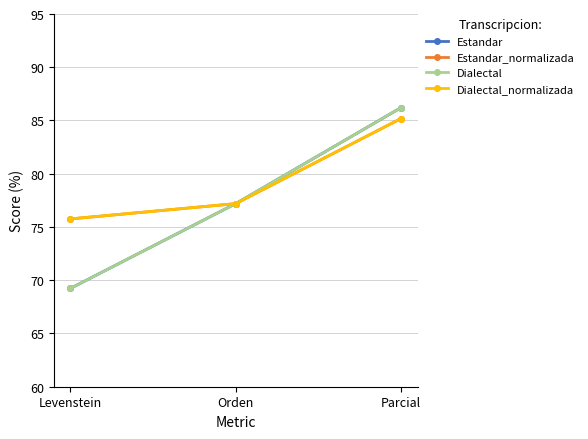

Where is Estandar nearest to the value 77?

Orden